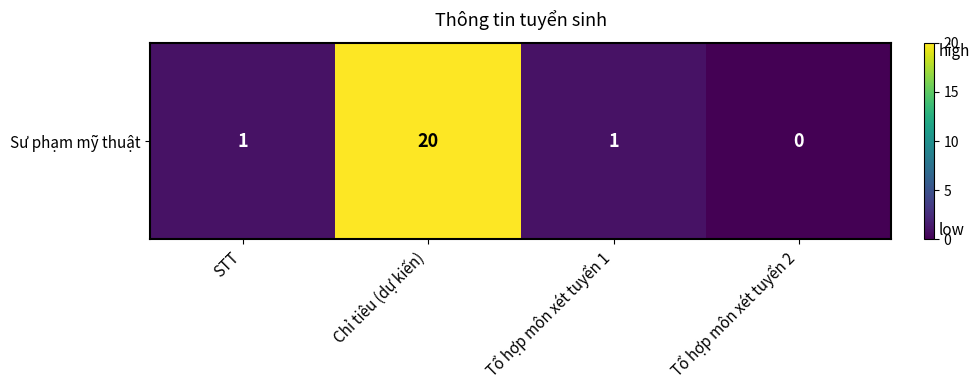

What is the maximum value shown in the chart?

20